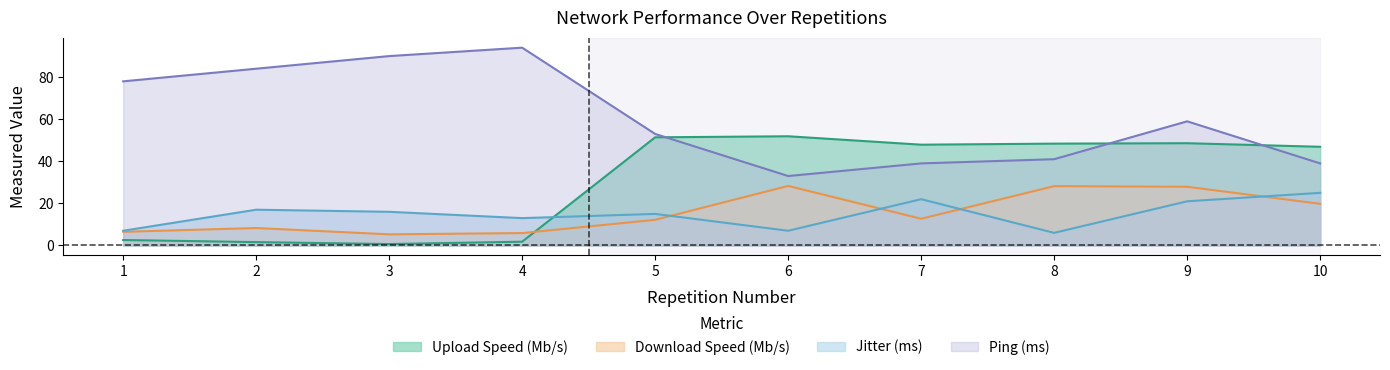

What is the spread (max minus min) of values at 8?

42.4